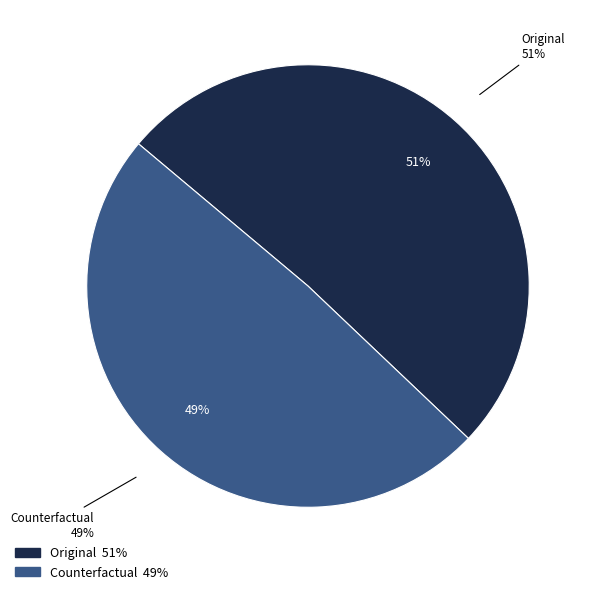

The Original slice represents 45% of the pie. True or false?

False